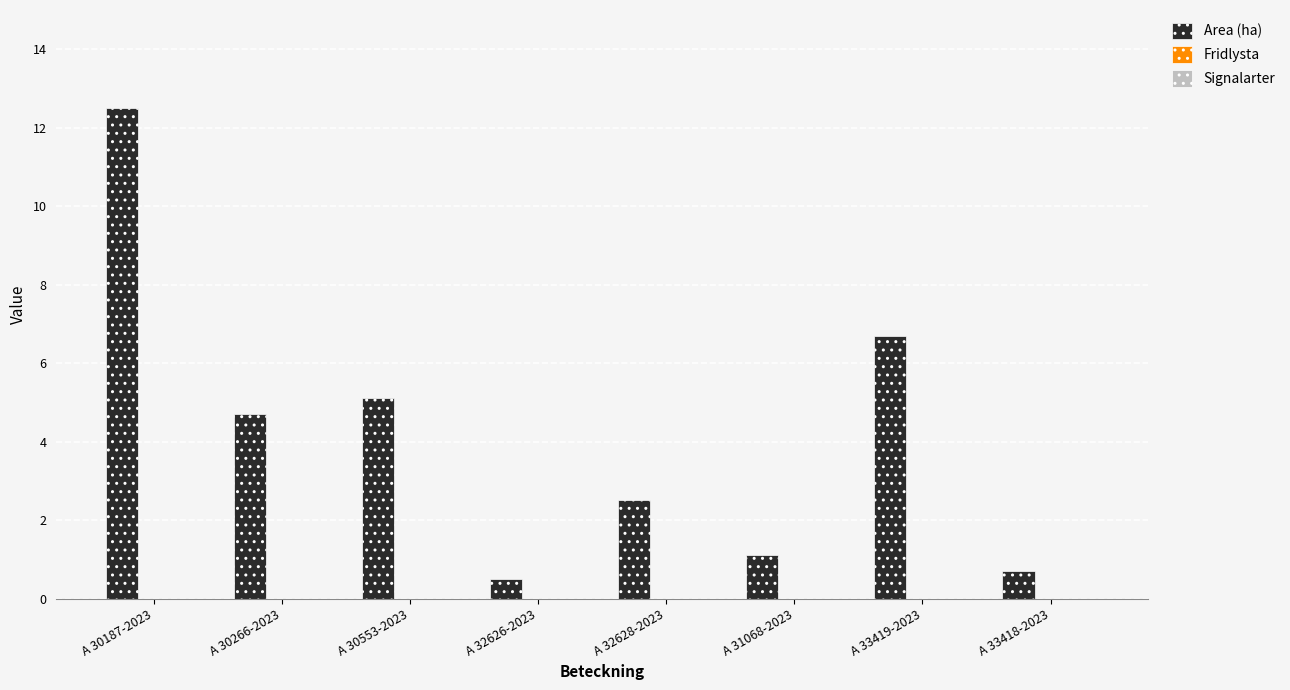

Reading right to left, what are all the values shown in this chart?

0.7	6.7	1.1	2.5	0.5	5.1	4.7	12.5